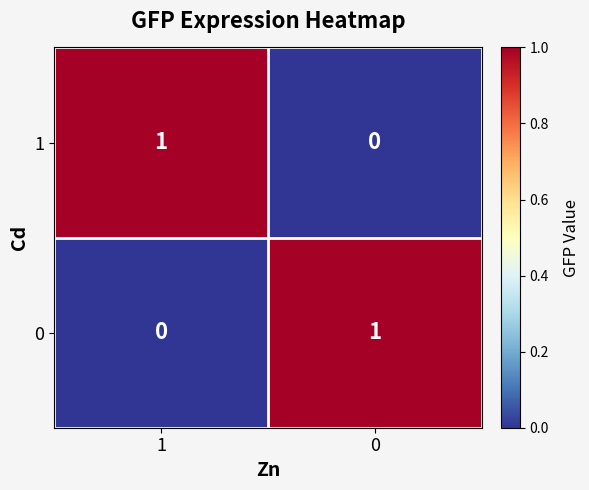

Rank the series at 1 from highest to lowest value.

1, 0